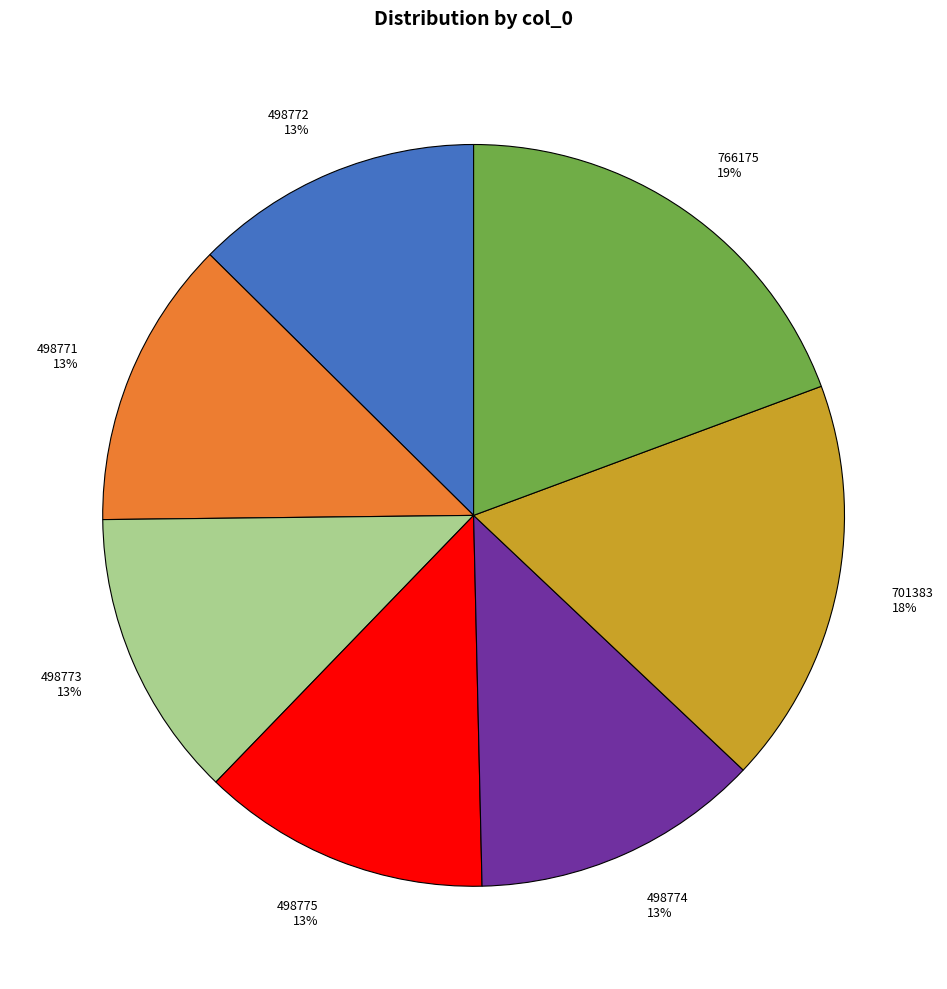

Is the sum of 766175 and 498771 greater than half?

No